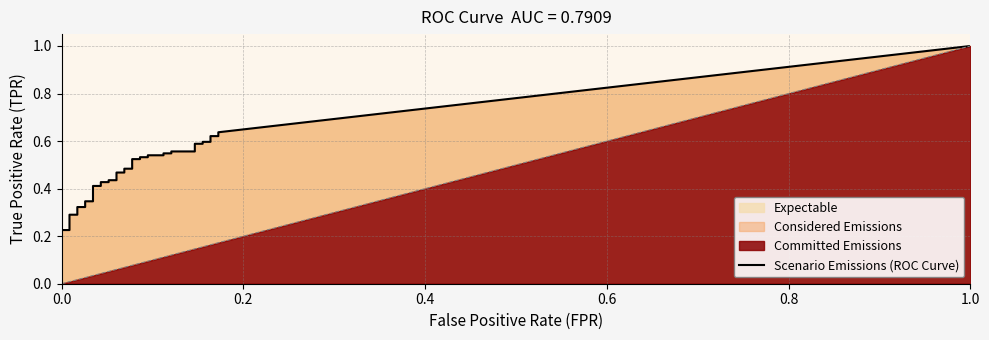

True or false: fpr and tpr cross at least once.

False